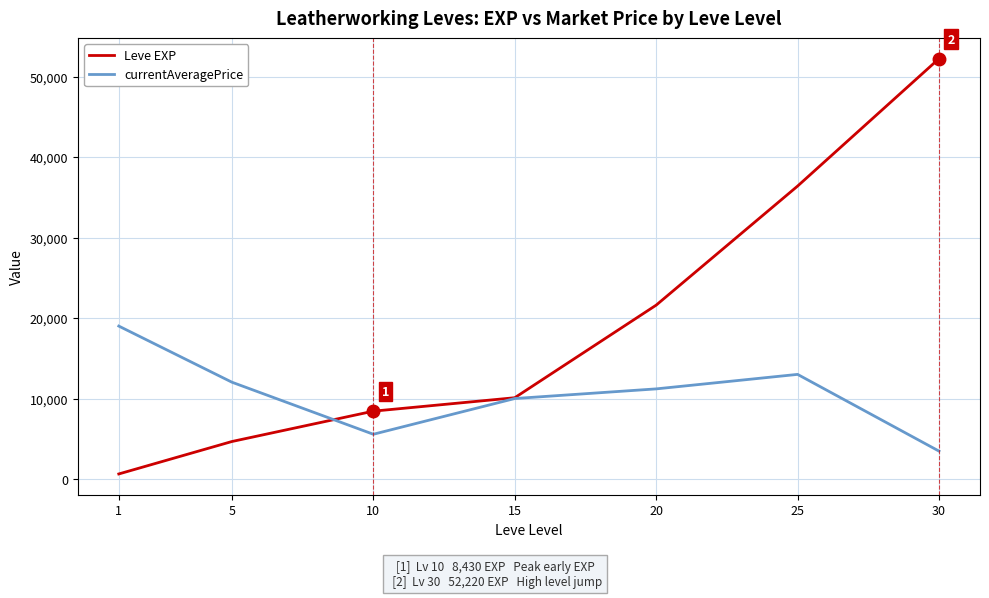

At which category is the sum across all series the highest?

30